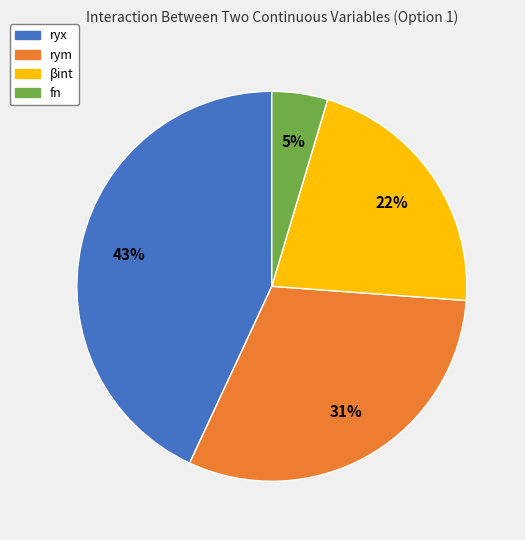

Which slice is the largest?

ryx